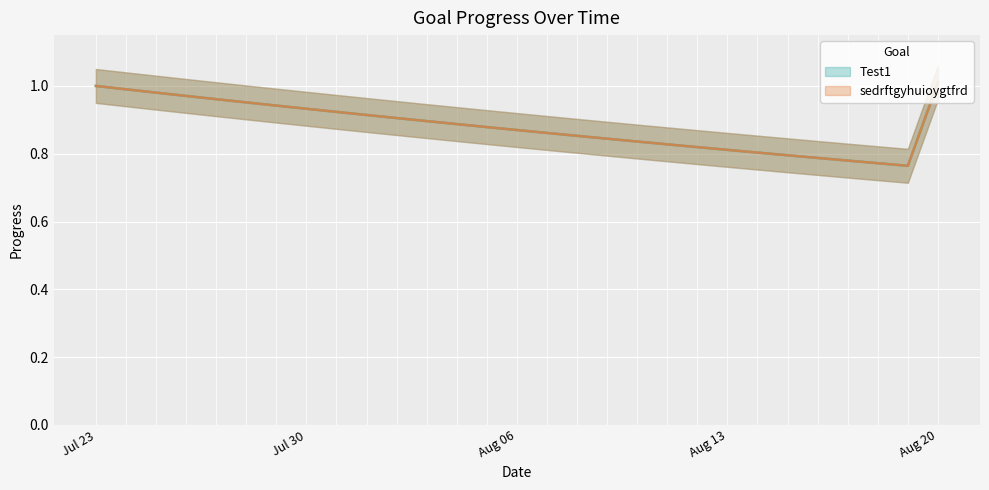

How many lines are shown in the chart?

2